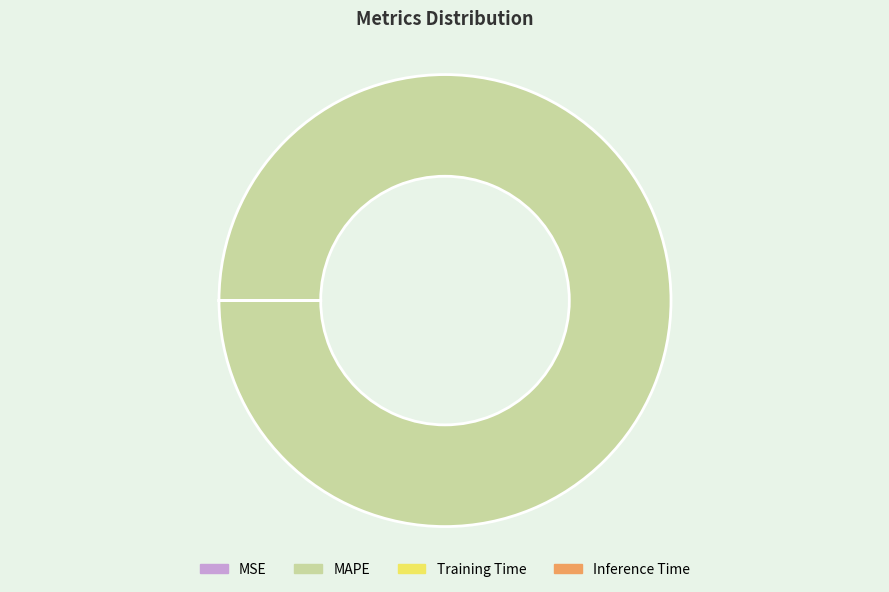

Which category has the biggest portion of the pie?

MAPE